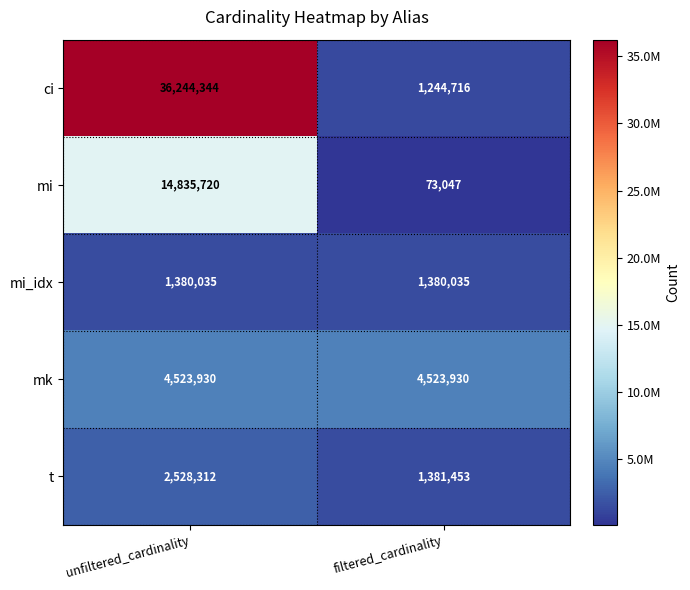

What is the average value of the mi series?

7454384